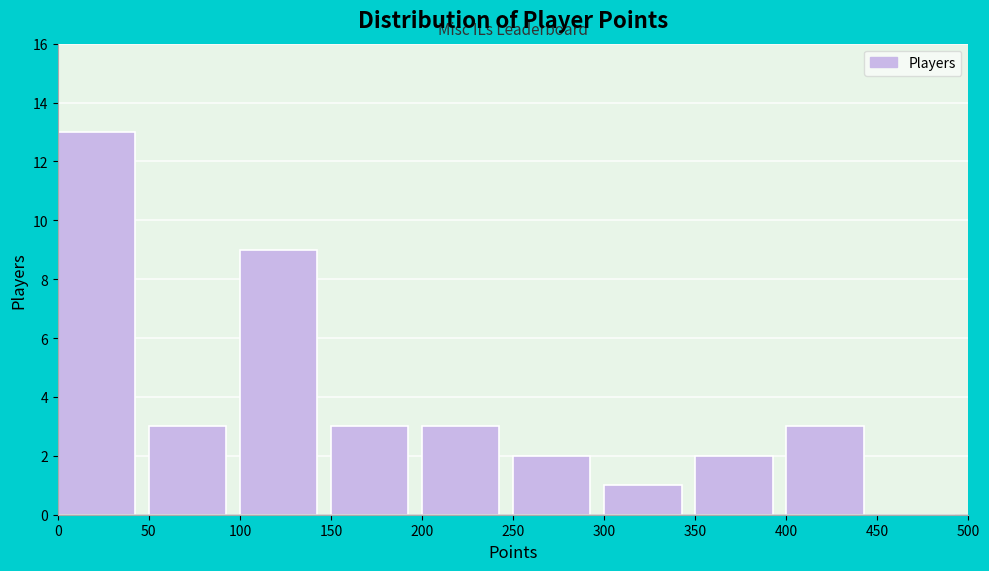

Which range on the x-axis has the tallest bar?

0 to 50